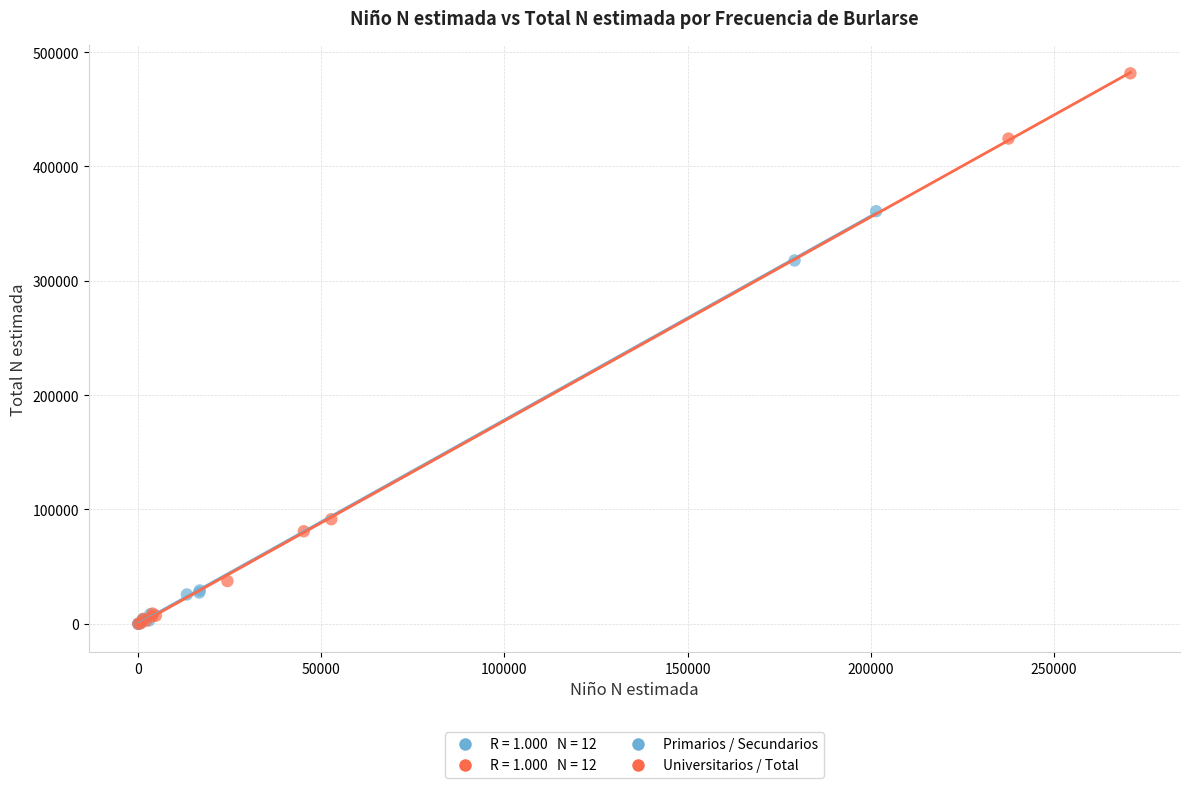

Which series has the widest spread of Y values?

Universitarios / Total